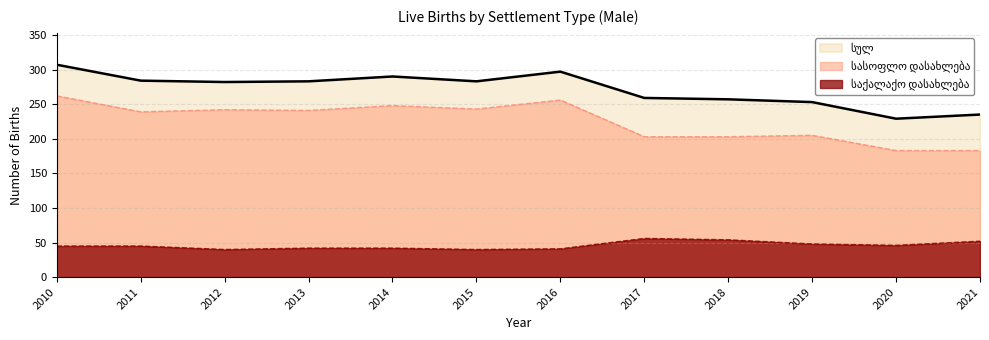

At which category is the sum across all series the highest?

2010